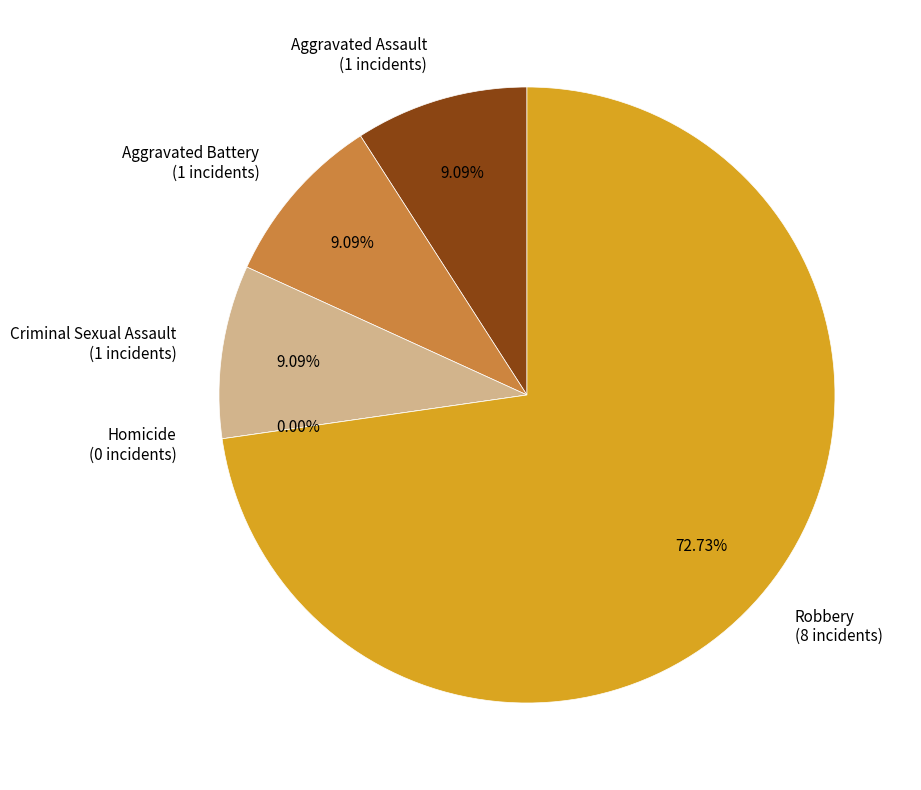

Does Robbery account for over 50% of the chart?

Yes